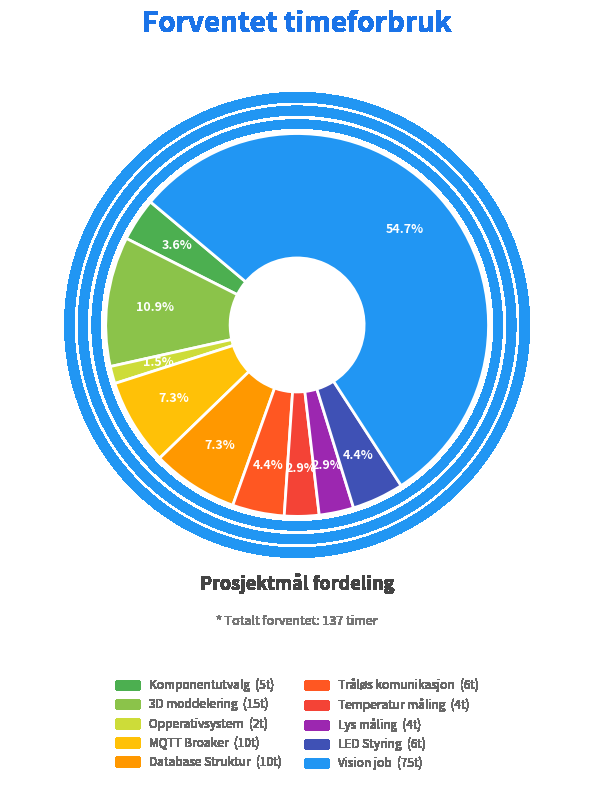

How many slices are in this pie chart?

10